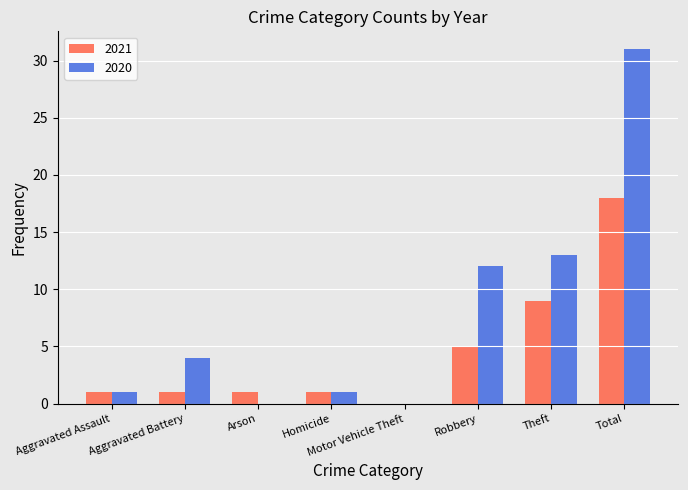

Between Aggravated Assault and Total, which series saw the biggest shift?

2020